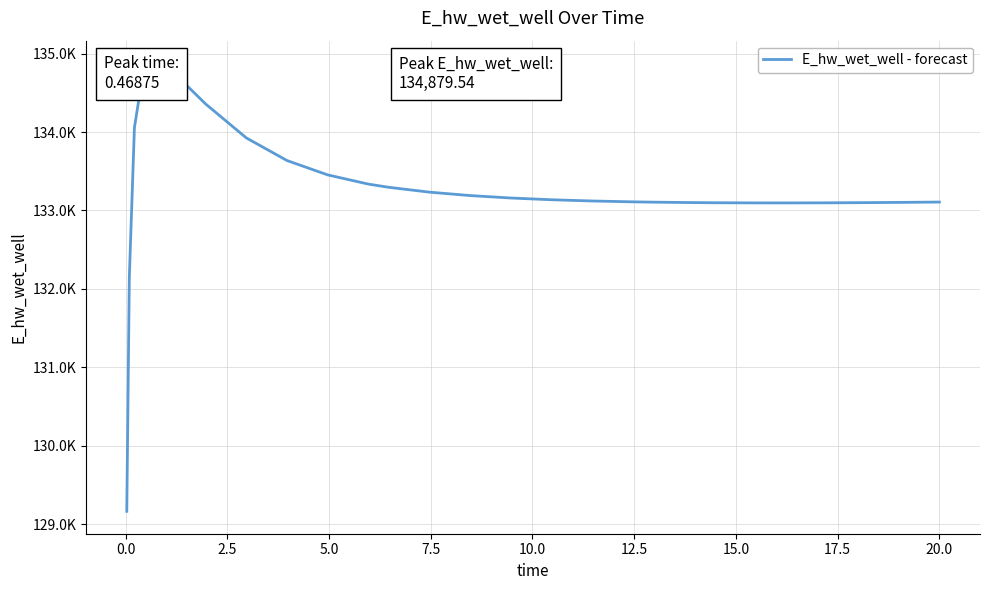

What is the ratio of the value at 15.0 to the value at 2.5?

1.0